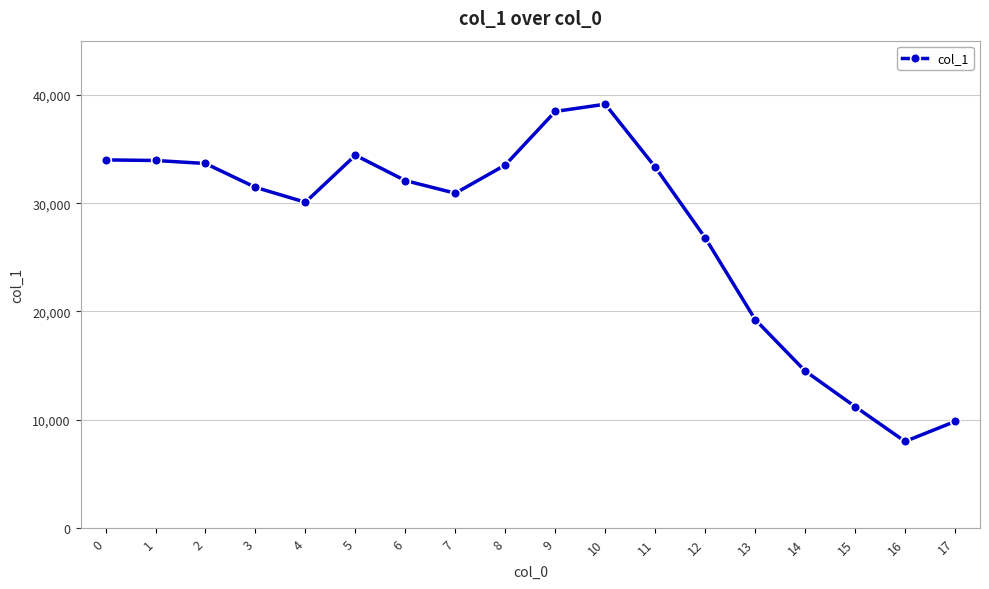

The value at 9 is 62261. True or false?

False